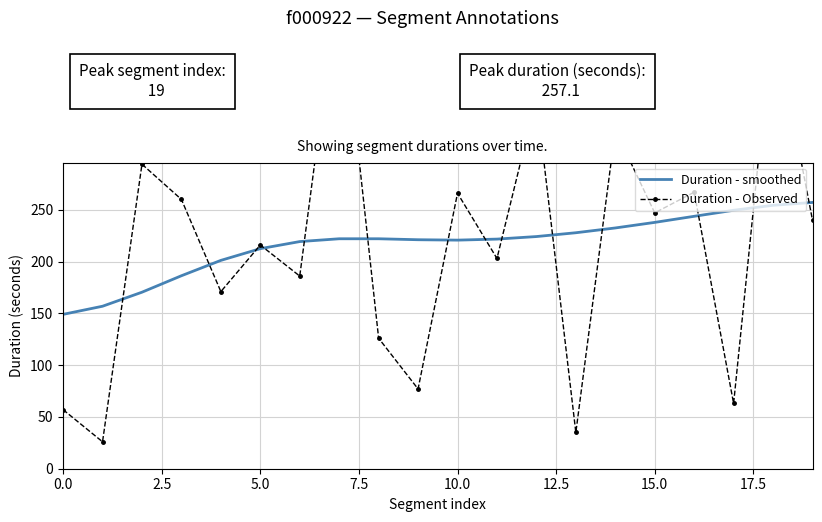

The Duration - Observed series shows 327.0 at 14. True or false?

True